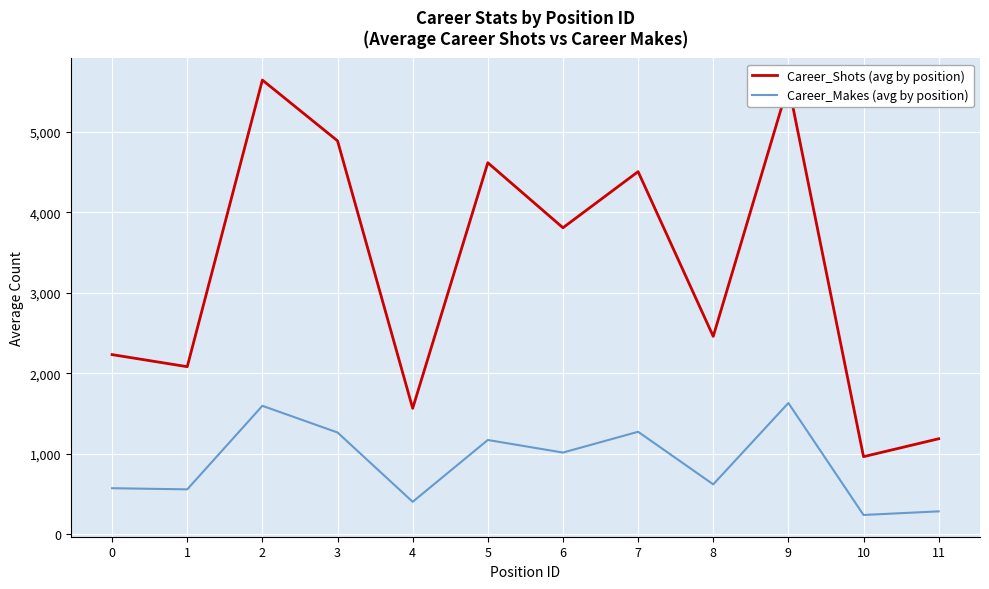

What is the total value across all series at 3?

6155.5